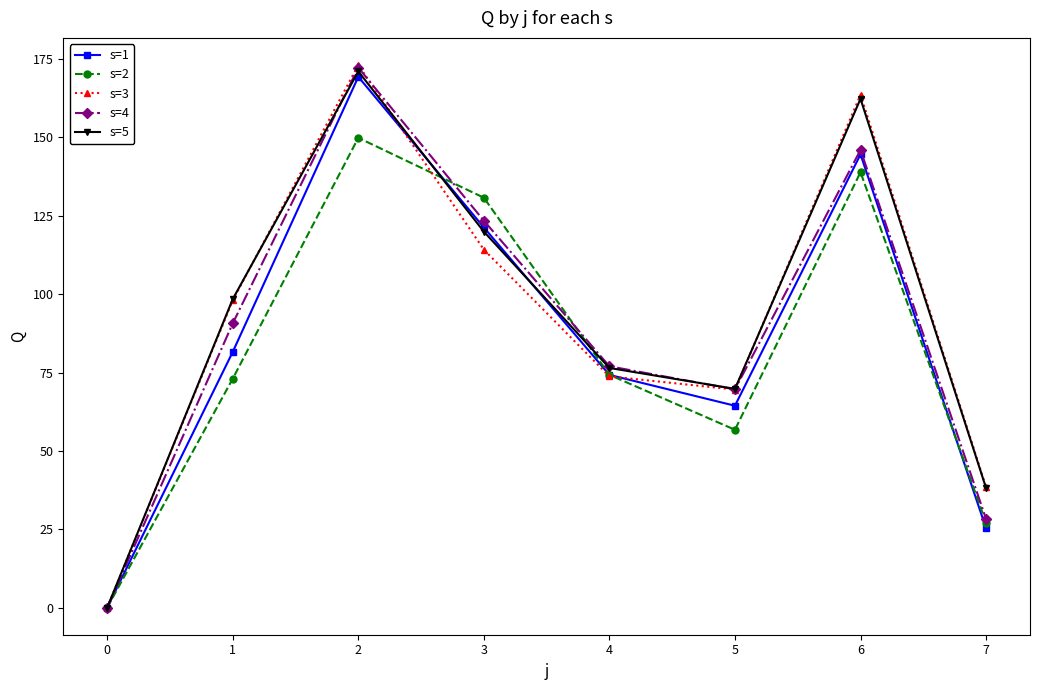

How many interior local peaks does the s=3 series have?

2